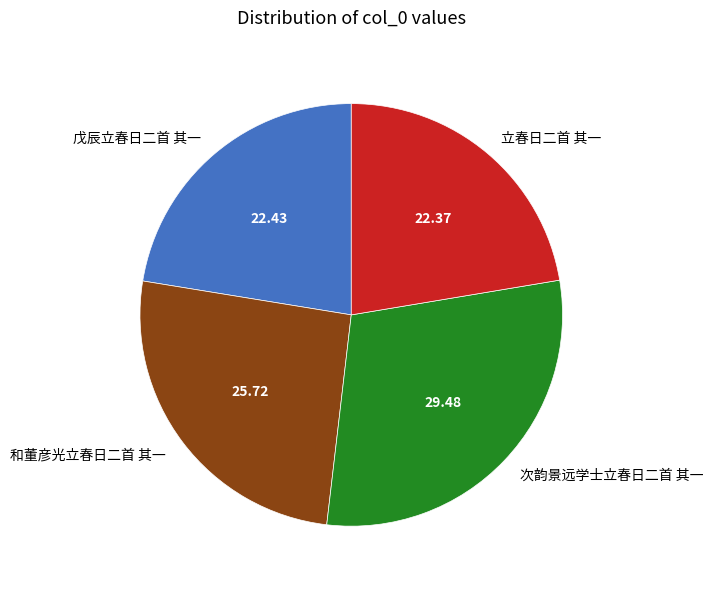

Which slice is the largest?

次韵景远学士立春日二首 其一